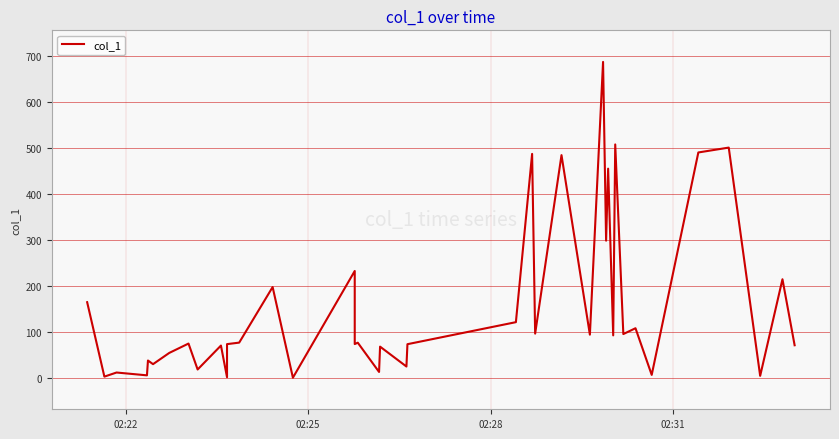

How many data points are less than 76?

20